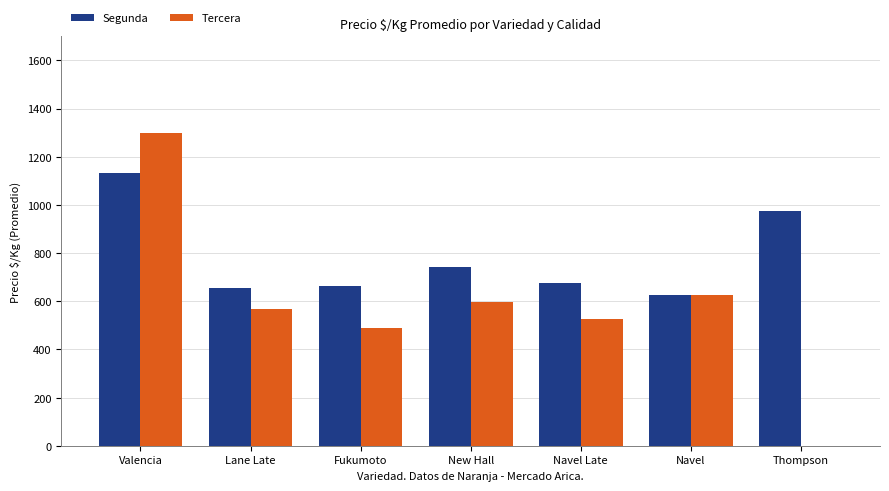

What is the total value across all series at Fukumoto?

1149.1